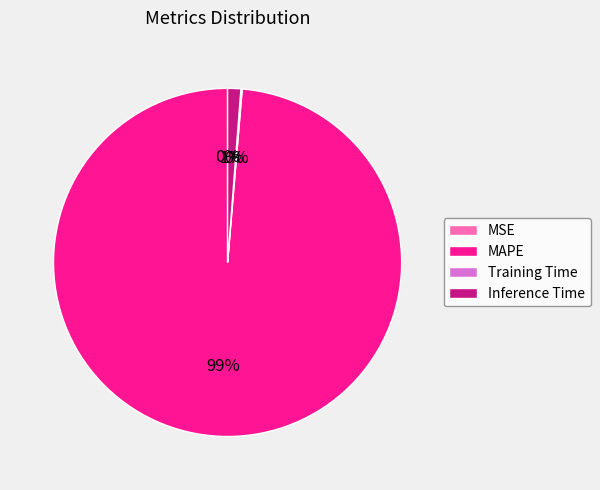

Which slice represents more than half of the pie?

MAPE